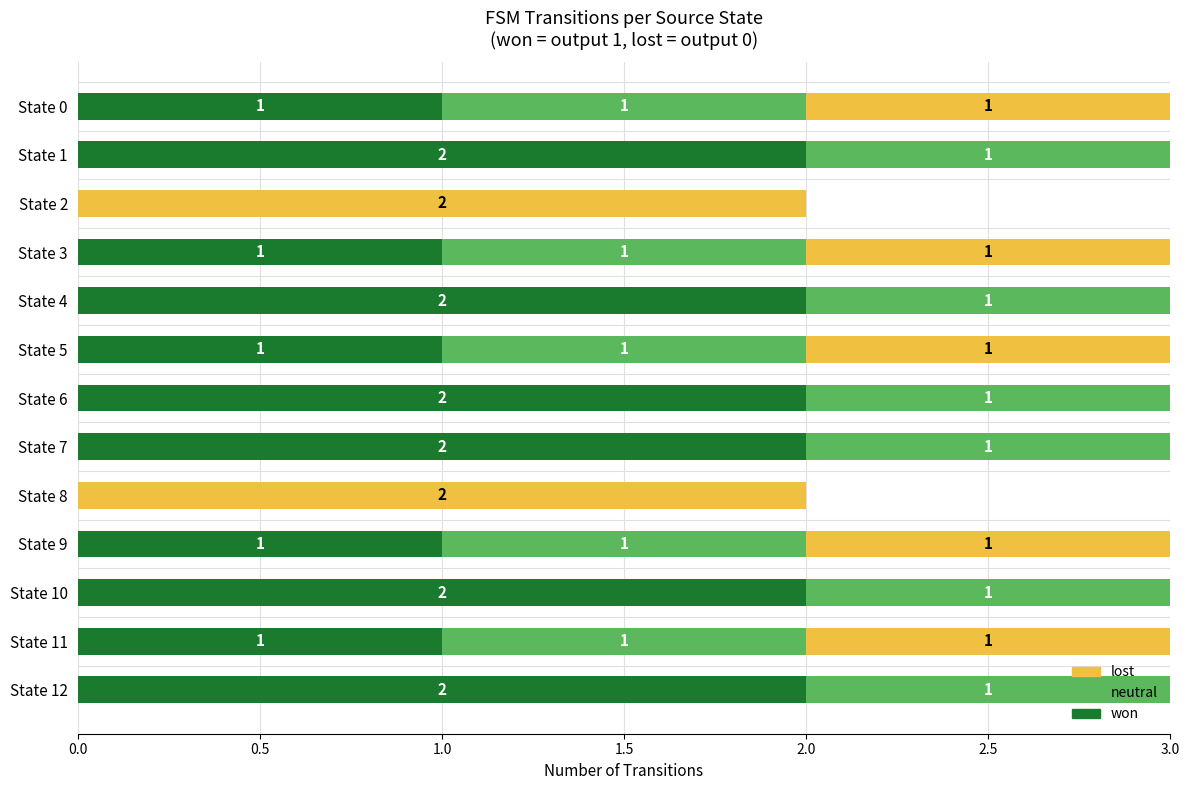

What is the total value across all series at State 5?

3